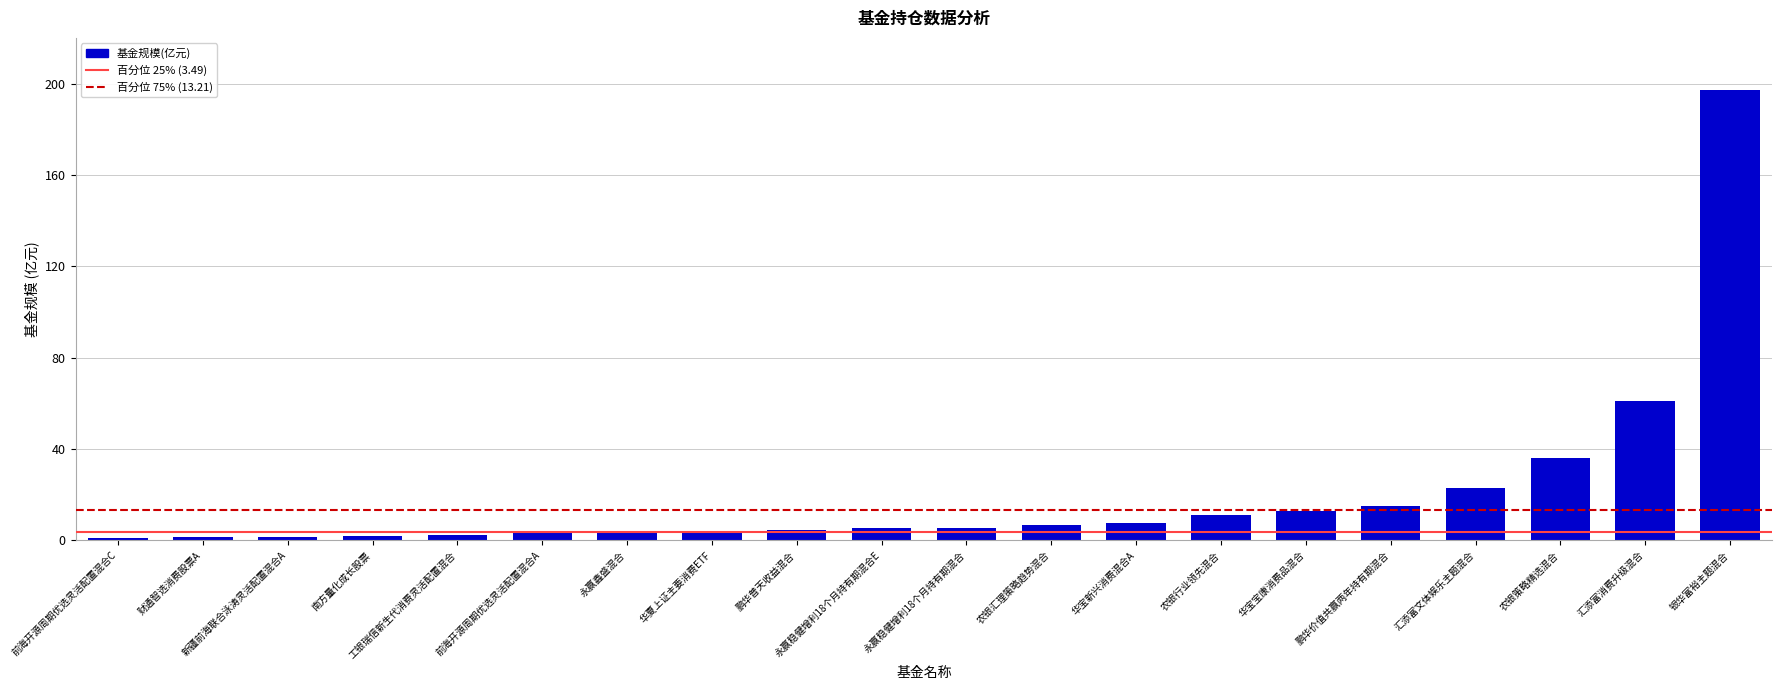

Is it true that the value at 农银行业领先混合 is 11.1?

True